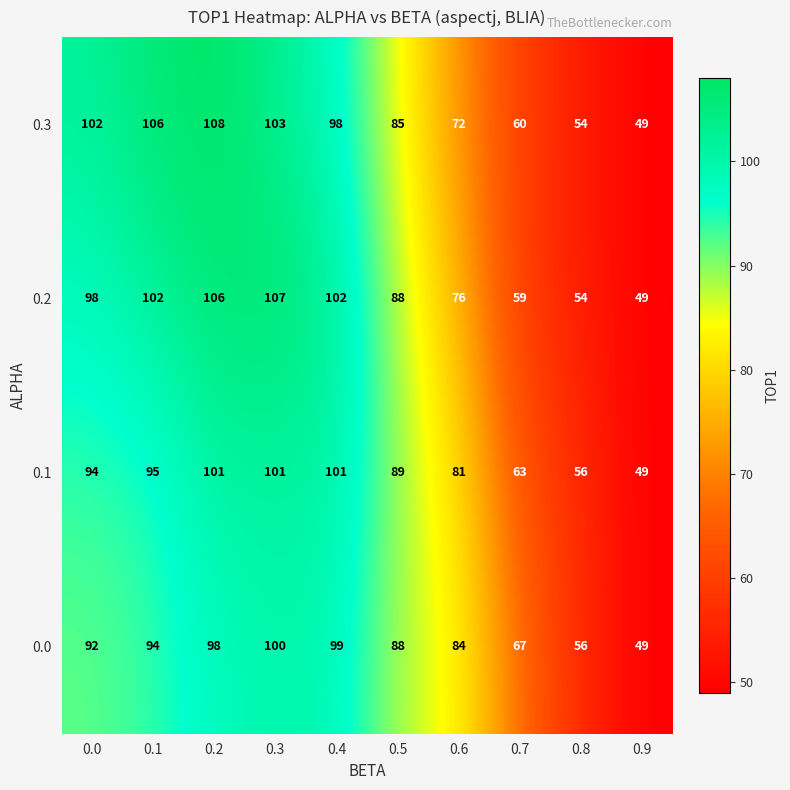

What is the approximate value of 0.1 at 0.6, to the nearest 10?

80